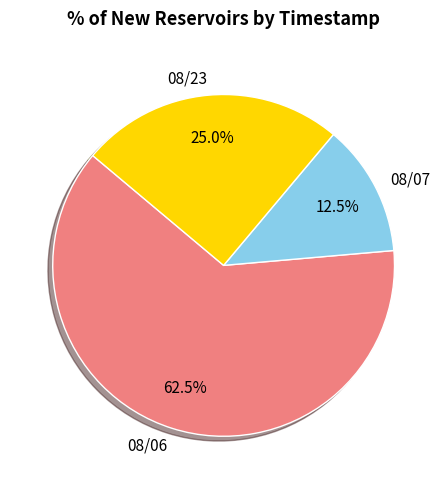

Which slice is the smallest?

08/07